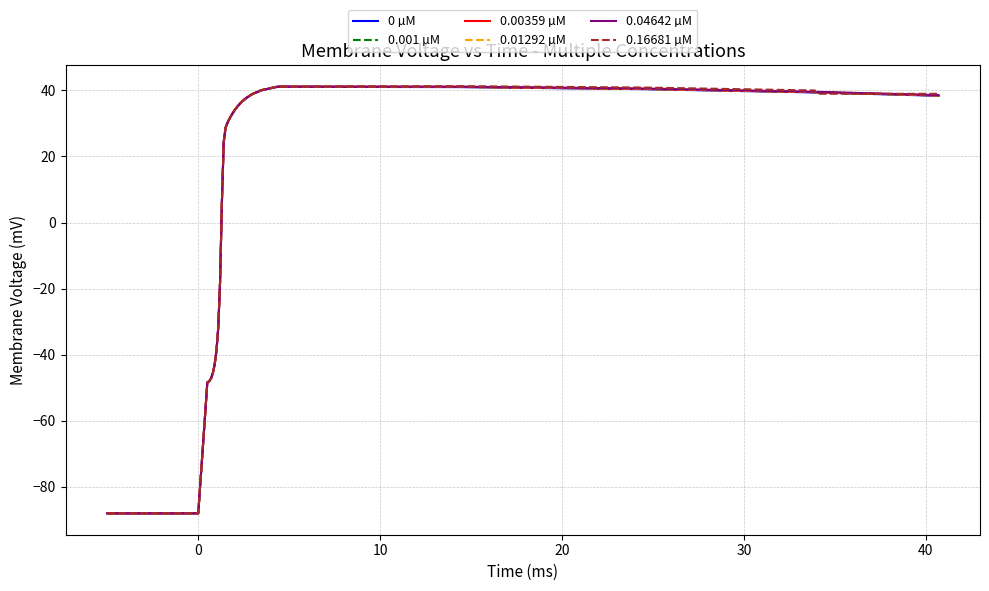

After their last crossing, which series has the higher values: 0 µM or 0.04642 µM?

0.04642 µM